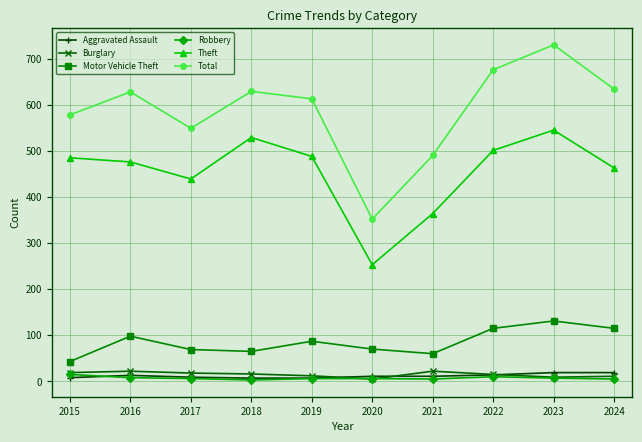

The Total series shows 549 at 2017. True or false?

True